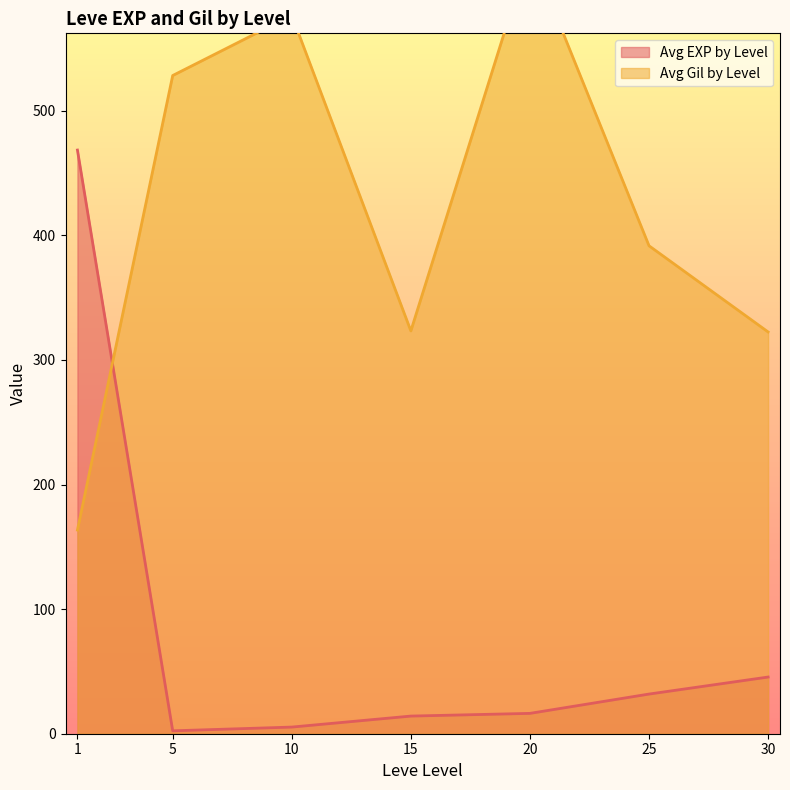

True or false: Avg EXP by Level has a value of 91 at 25.

False